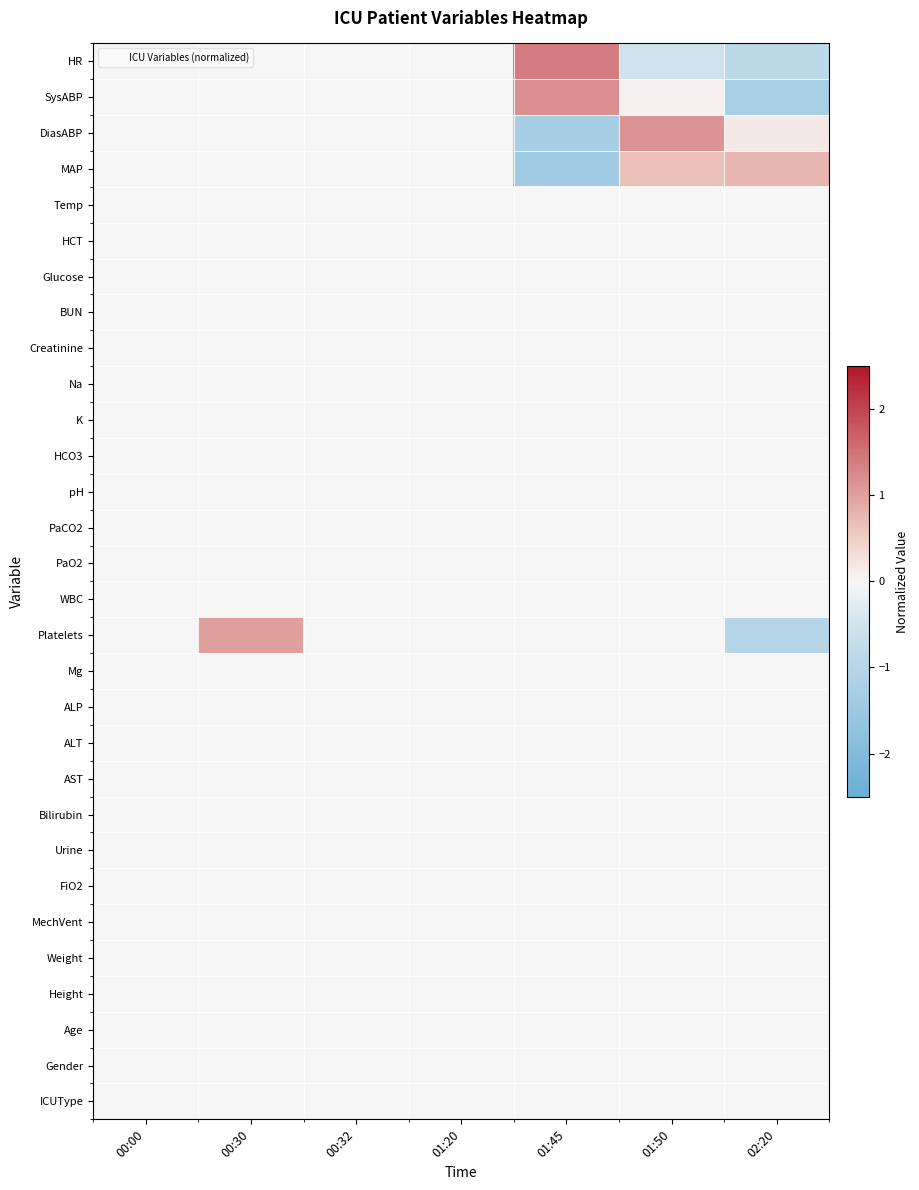

What is the smallest value displayed?

-1.4